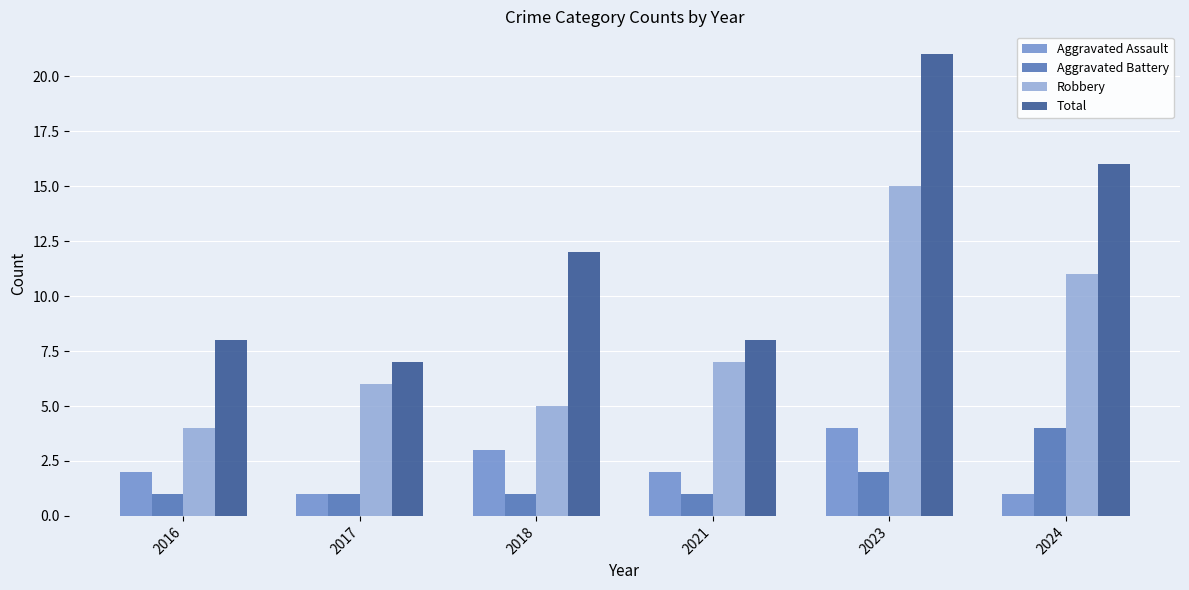

Which series has the largest total across all categories?

Total